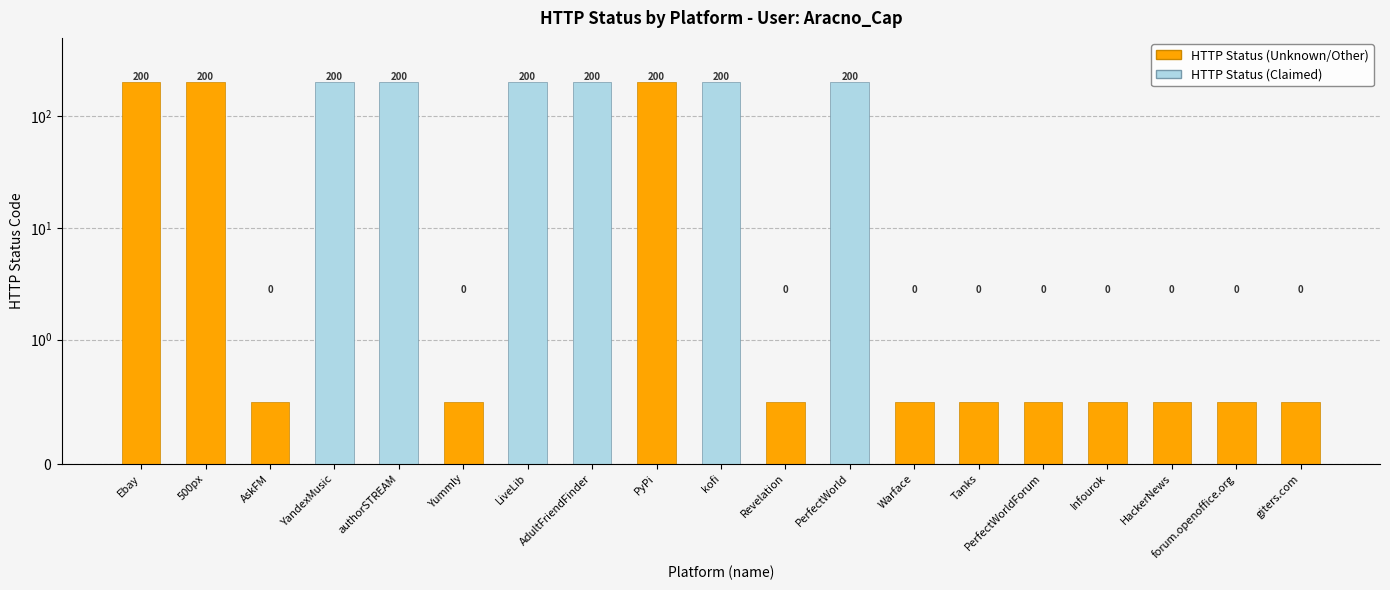

What is the greatest value displayed?

200